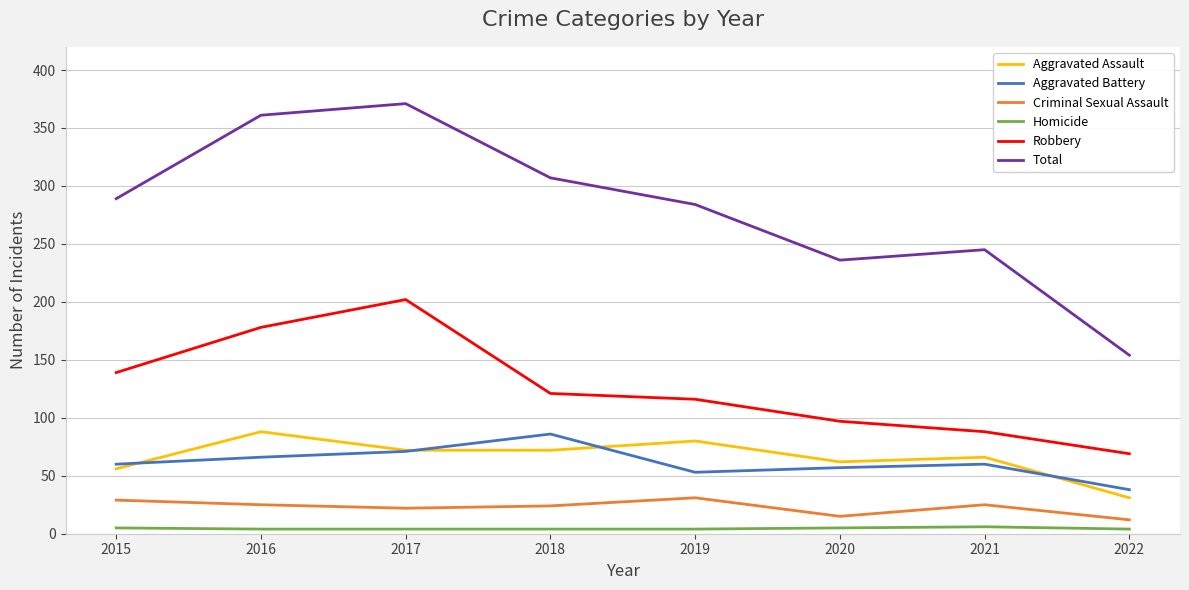

What is the sum of the Homicide values at 2017 and 2015?

9